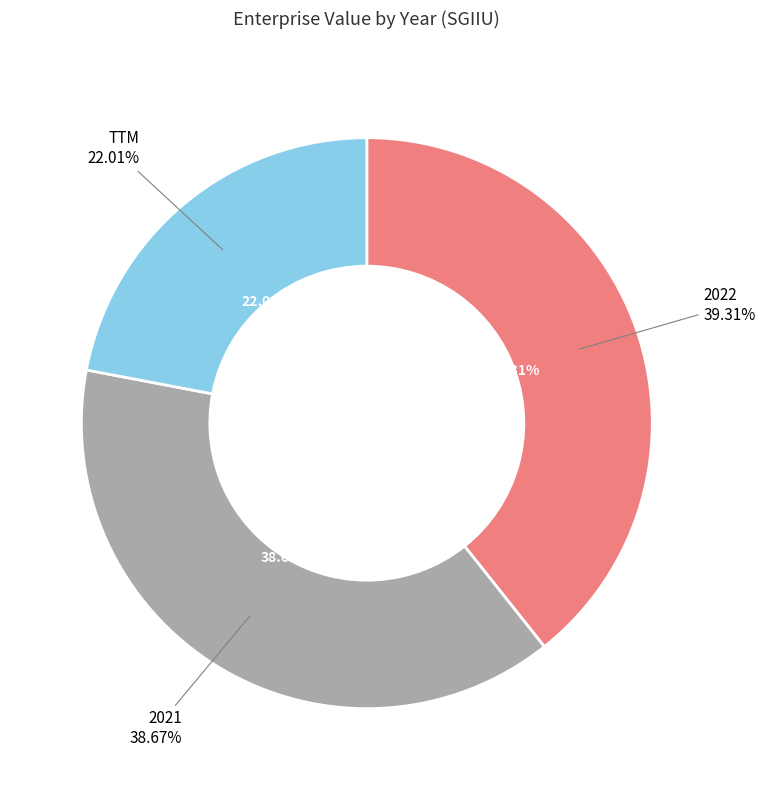

Rank the categories by value from lowest to highest.

TTM, 2021, 2022